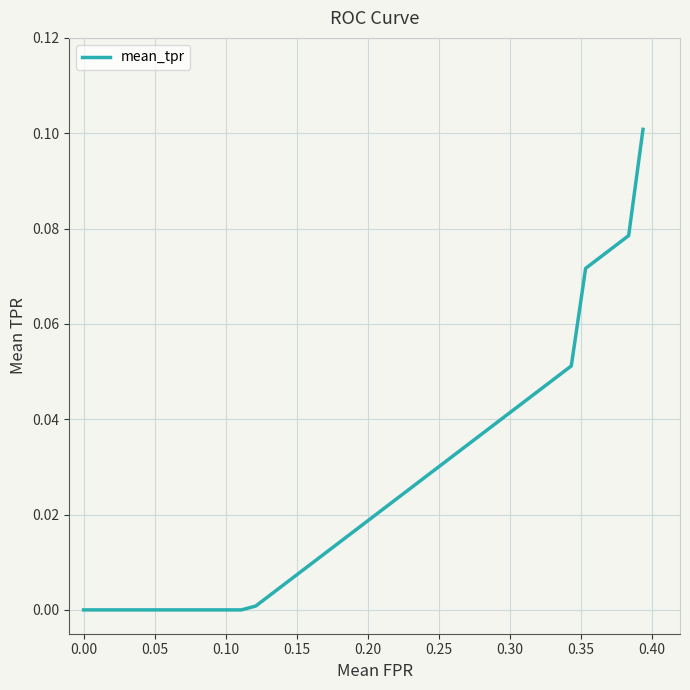

Does the chart display data point markers on the line(s)?

No